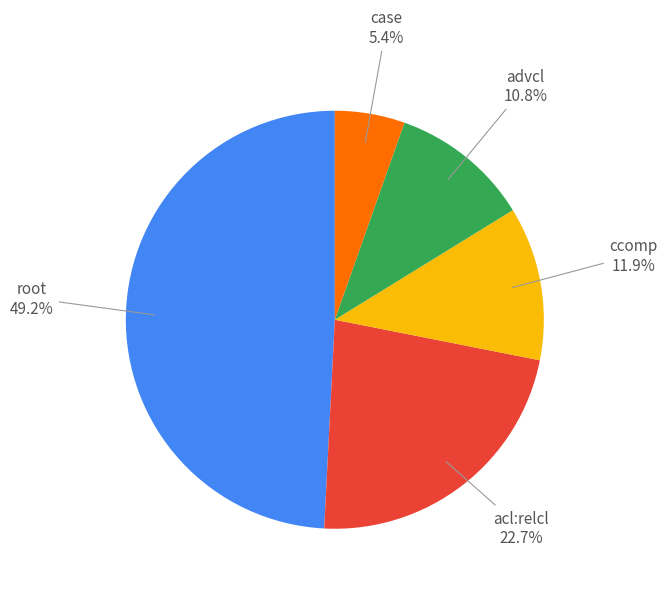

To the nearest percent, what is the difference between the largest and smallest slice percentages?

44%